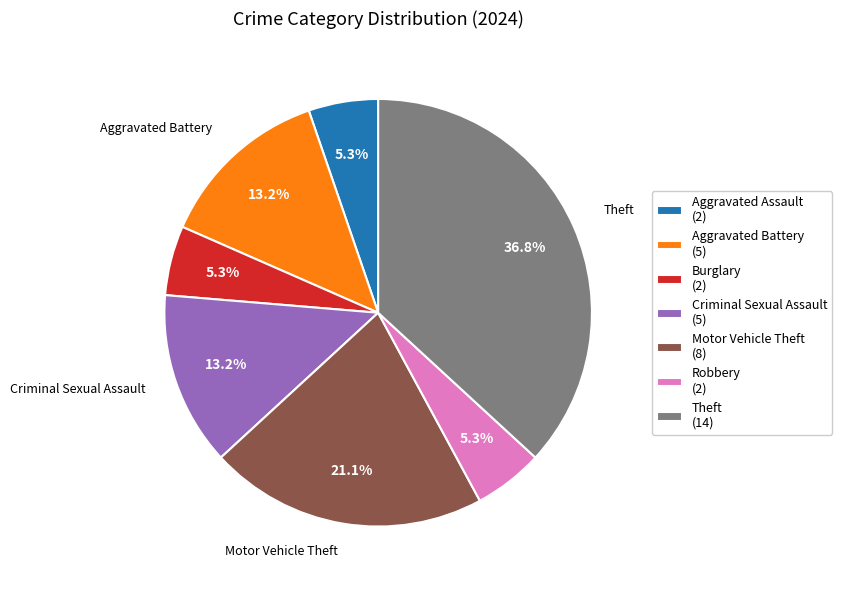

What percentage is NOT represented by Burglary (2)?

94.7%